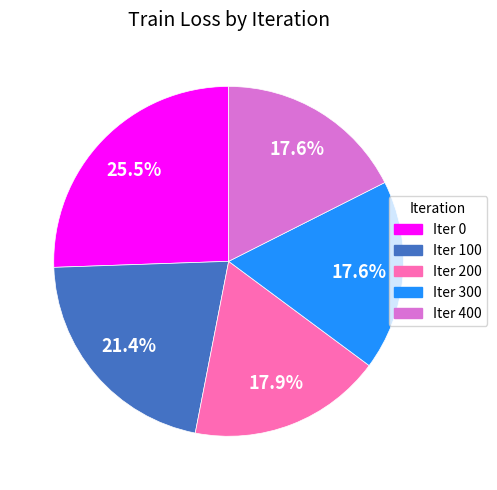

Is there a majority slice in this chart?

No